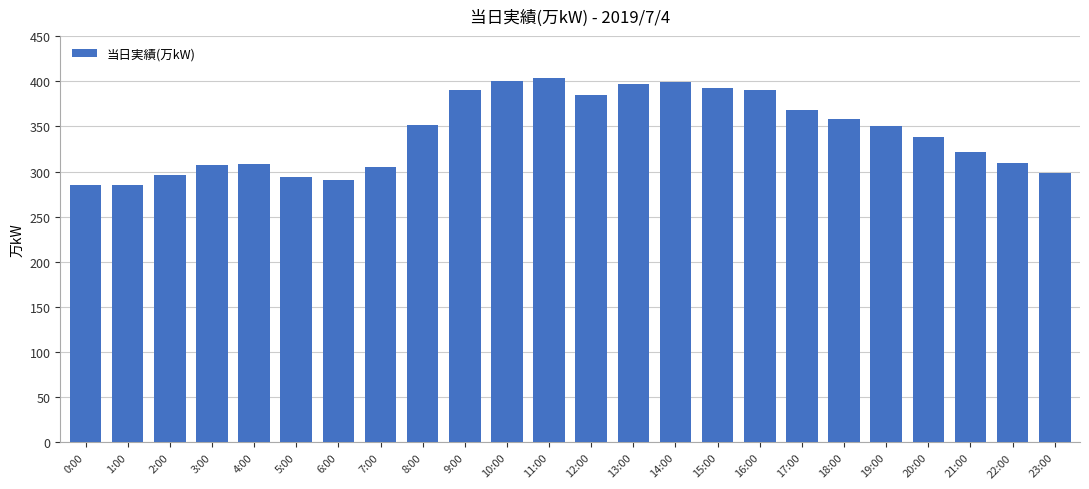

What is the difference between the maximum and minimum values?

119